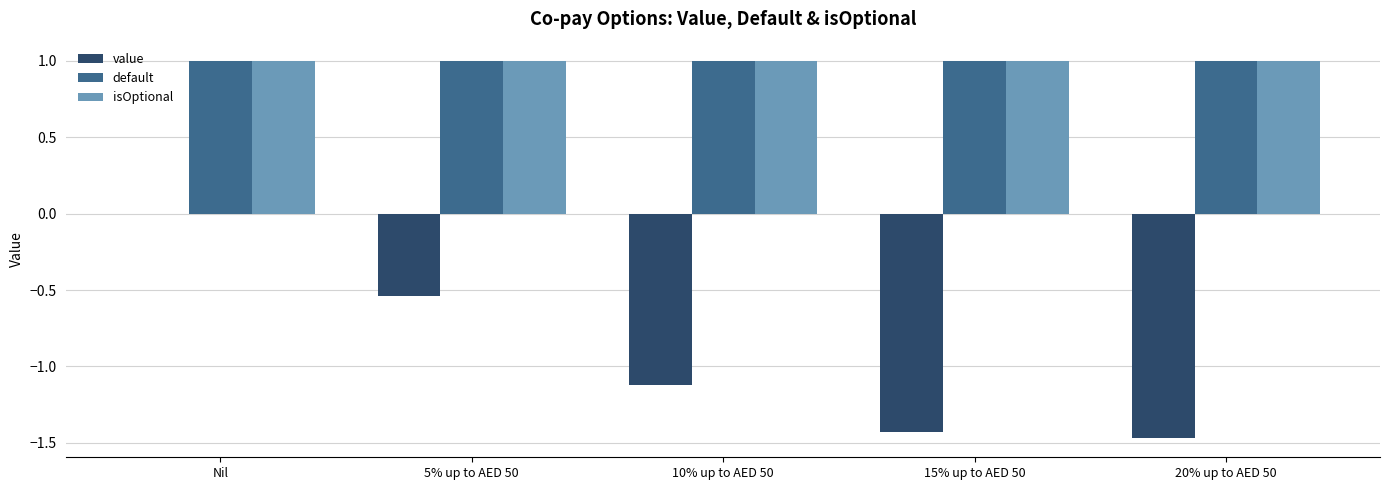

How many series are shown in this chart?

3